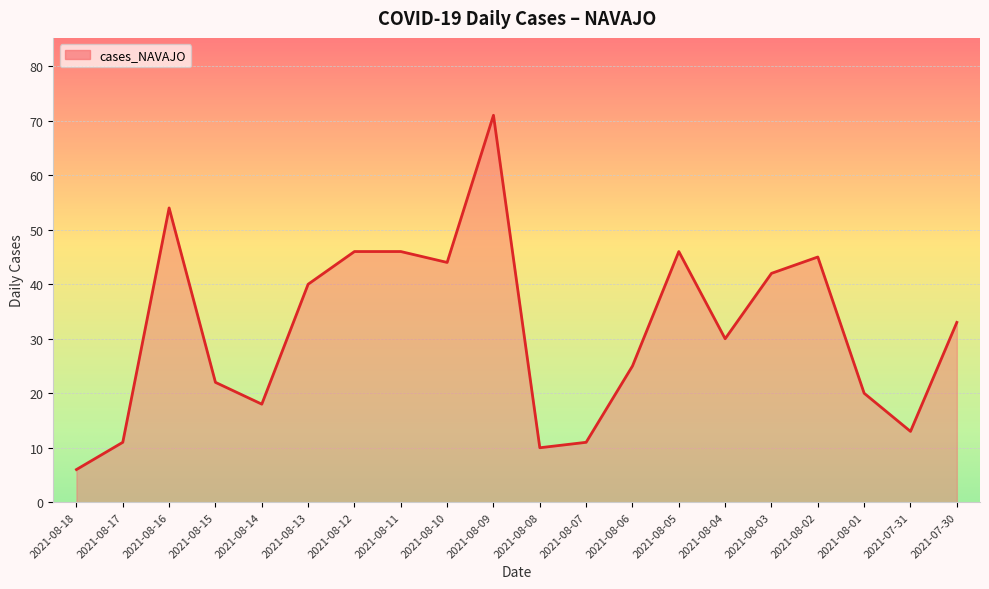

Reading left to right, list all the values displayed in this chart.

6	11	54	22	18	40	46	46	44	71	10	11	25	46	30	42	45	20	13	33